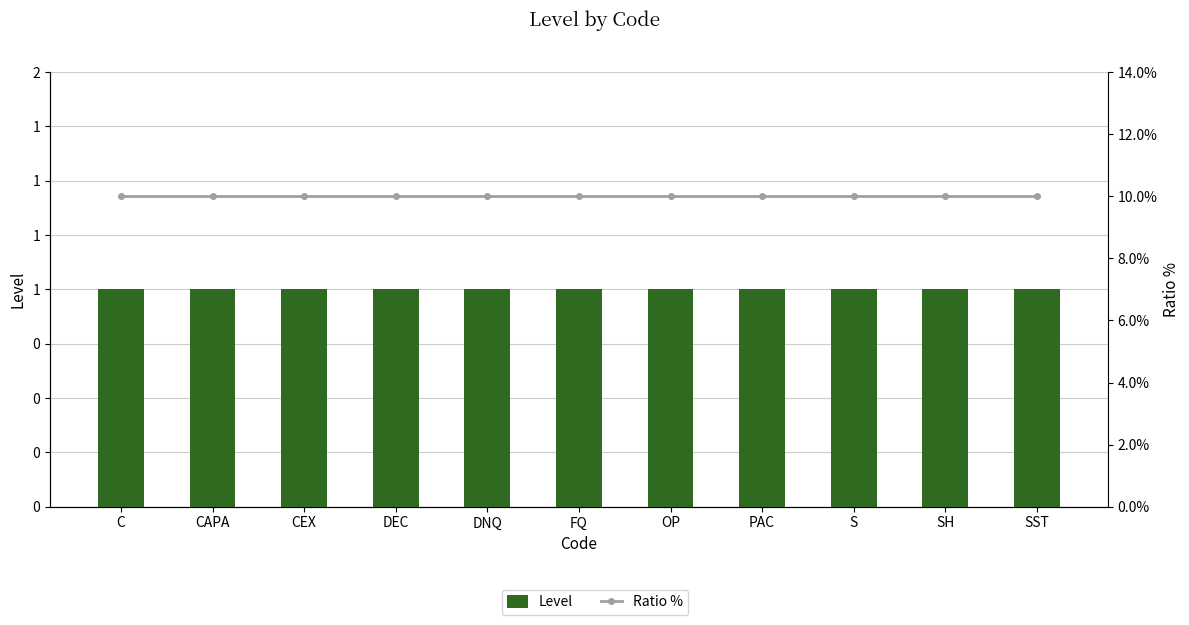

What are all the series names shown in the legend?

Level, Ratio %